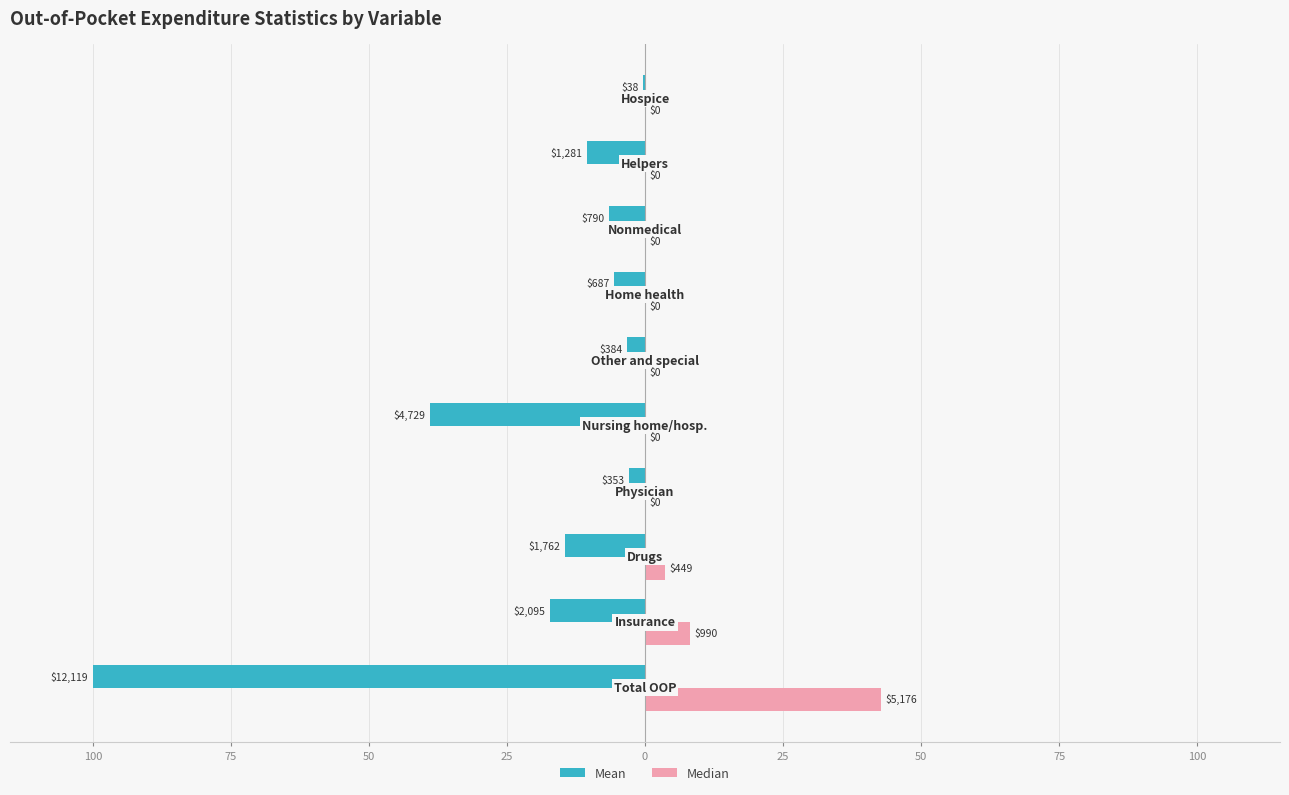

What is the value of the Mean bar at the 3rd from the left?

-14.5